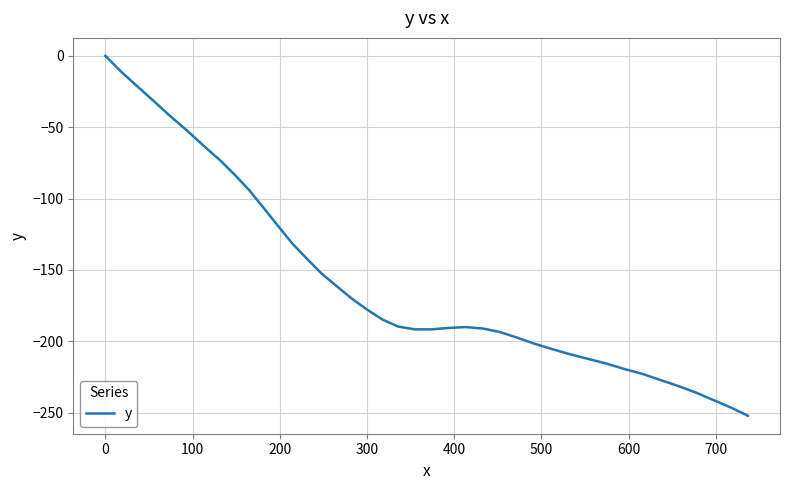

What is the minimum value shown in the chart?

-252.1